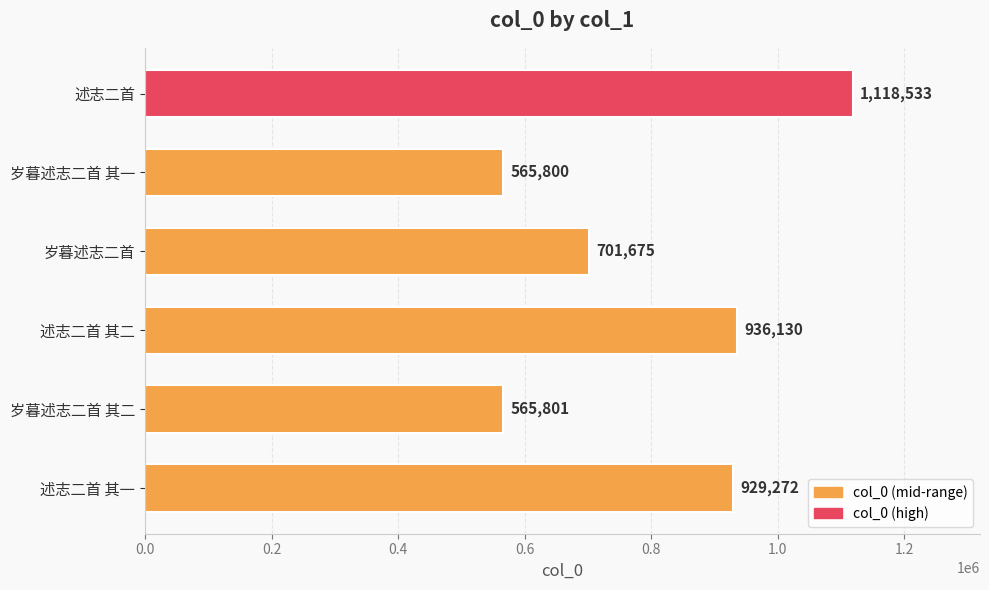

How many bars are there in total?

6